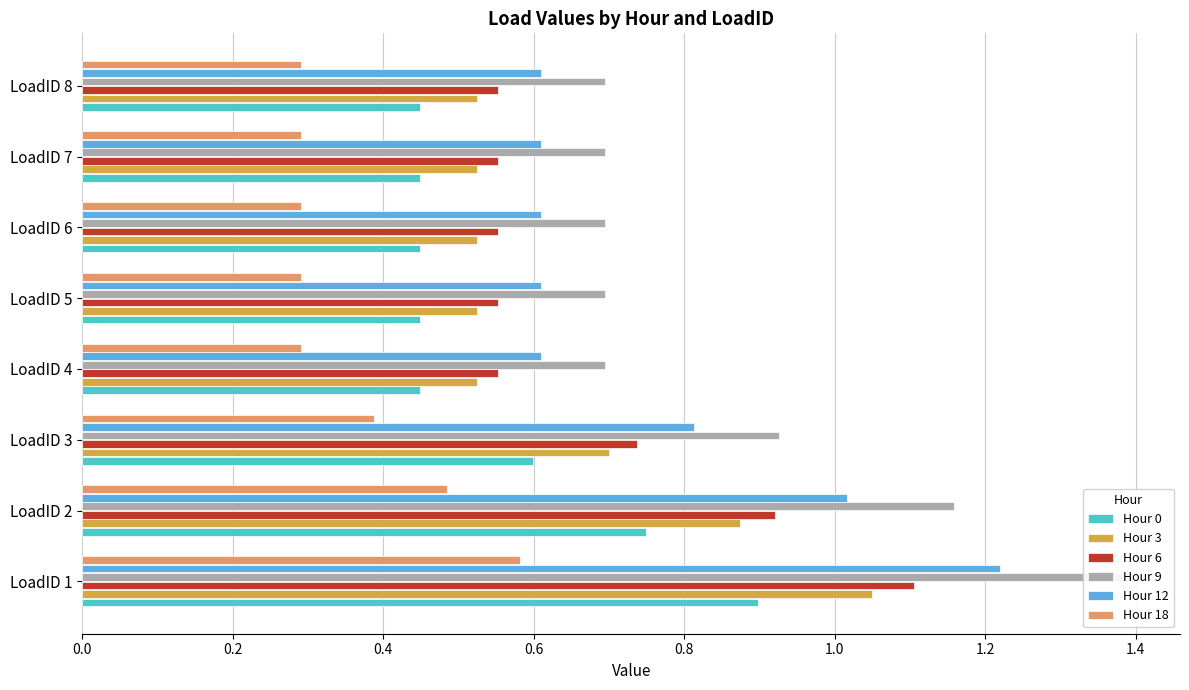

How many bars are there in each group?

6